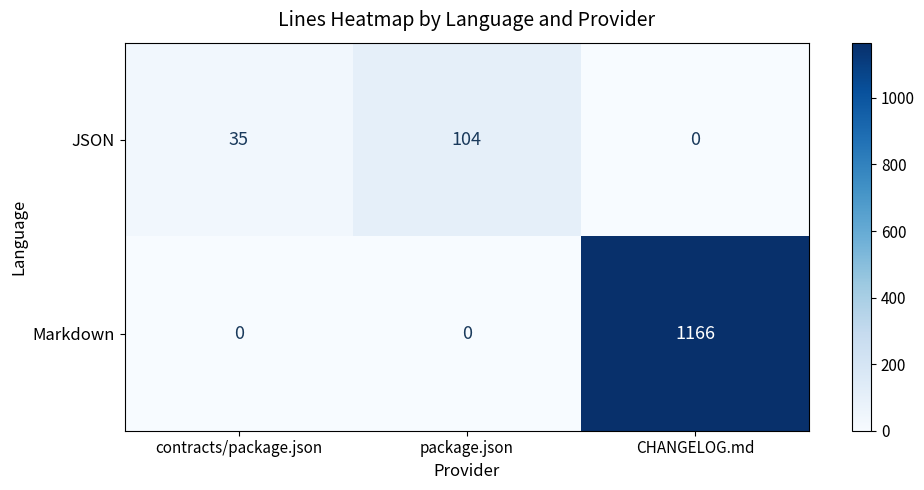

Between contracts/package.json and CHANGELOG.md, which series saw the biggest shift?

Markdown